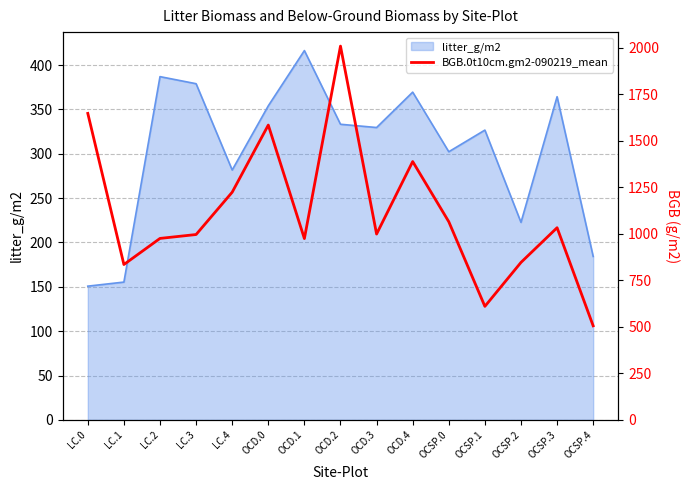

What is the difference between the values at OCSP.3 and OCD.3?

34.0